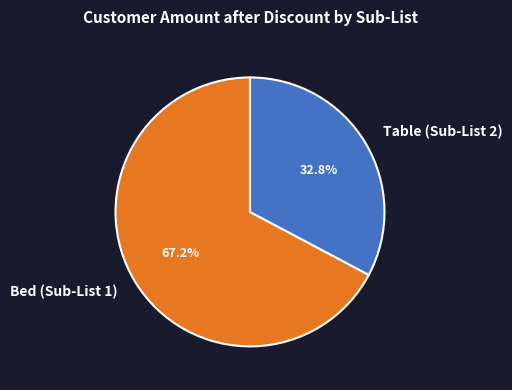

Between Table (Sub-List 2) and Bed (Sub-List 1), which is larger?

Bed (Sub-List 1)